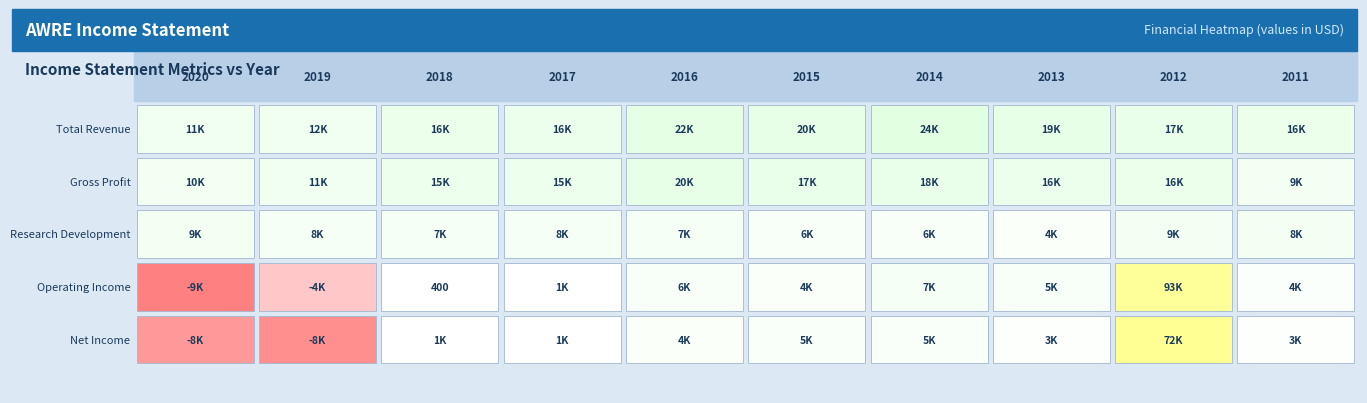

What is the approximate value of Research Development at 2018, to the nearest 50?

7100